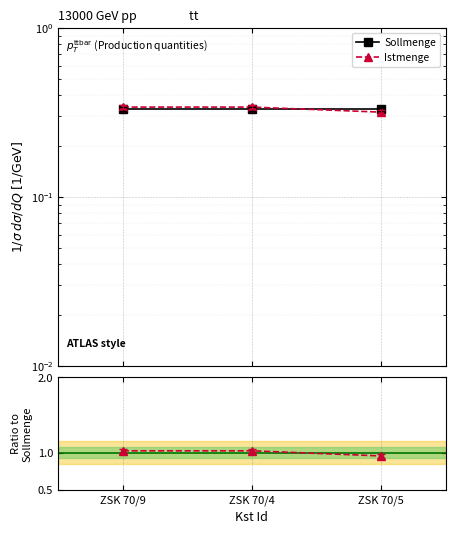

Is the value of Sollmenge at ZSK 70/4 greater than the value of Ist / Soll at ZSK 70/4?

No